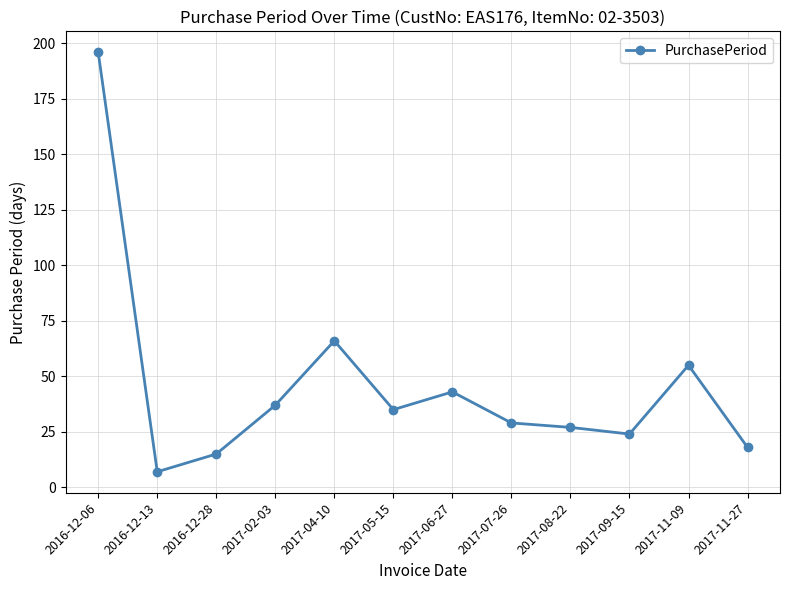

What is the ratio of the value at 2017-08-22 to the value at 2016-12-28?

1.8